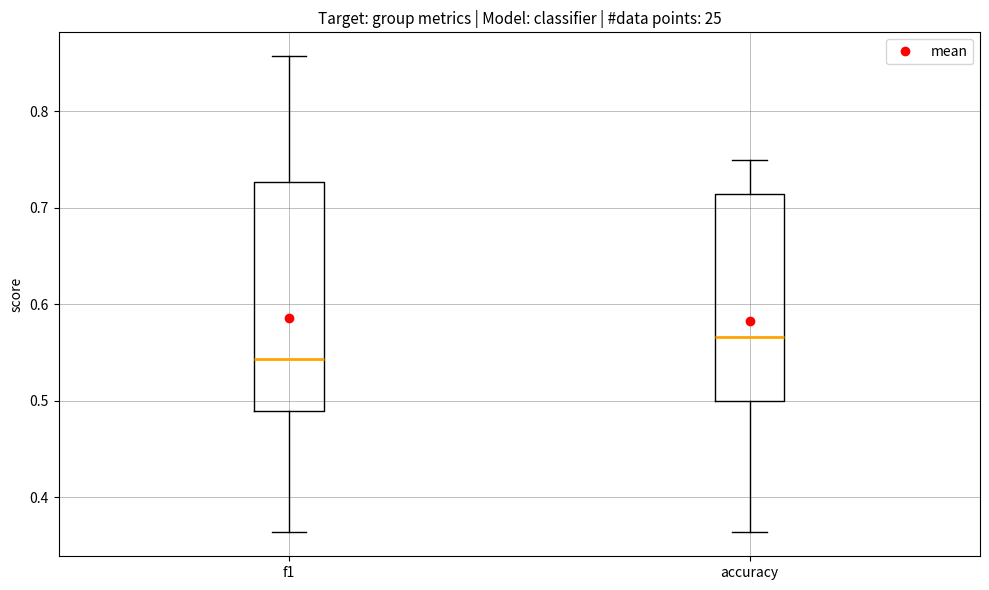

Comparing the boxes themselves (not the whiskers), which one is the tallest?

f1